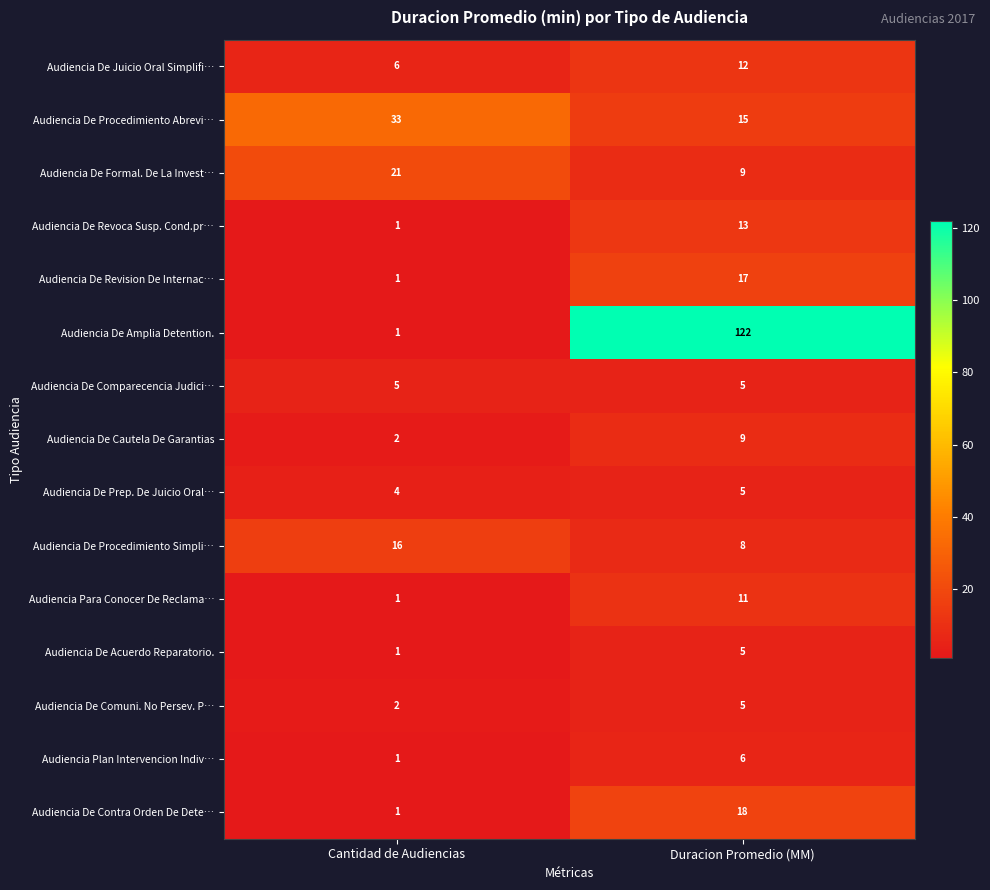

What is the greatest value displayed?

122